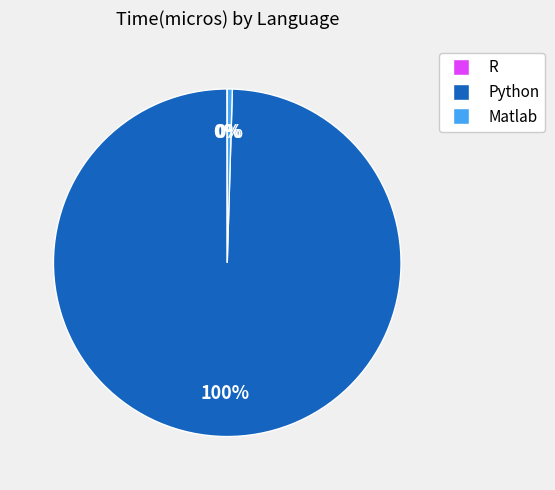

The Matlab slice represents 0% of the pie. True or false?

True